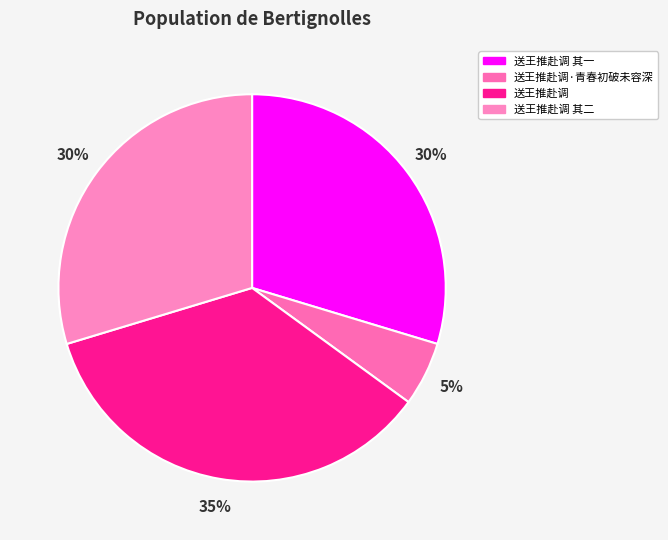

Count the number of slices in the pie.

4